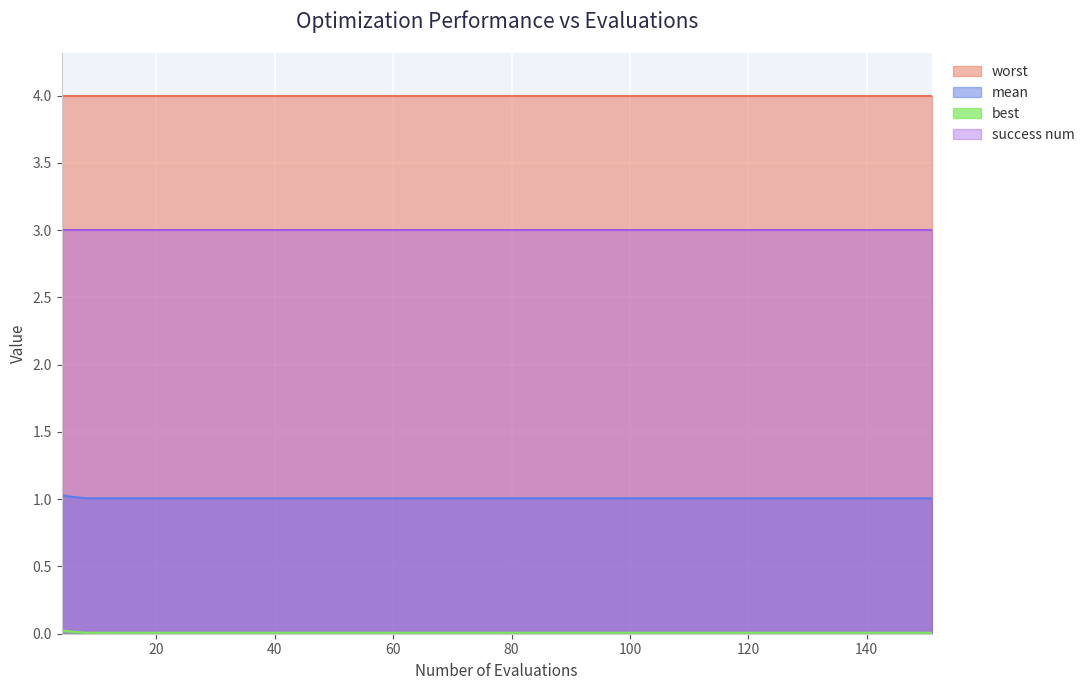

True or false: mean has more than 0 interior local peaks.

False